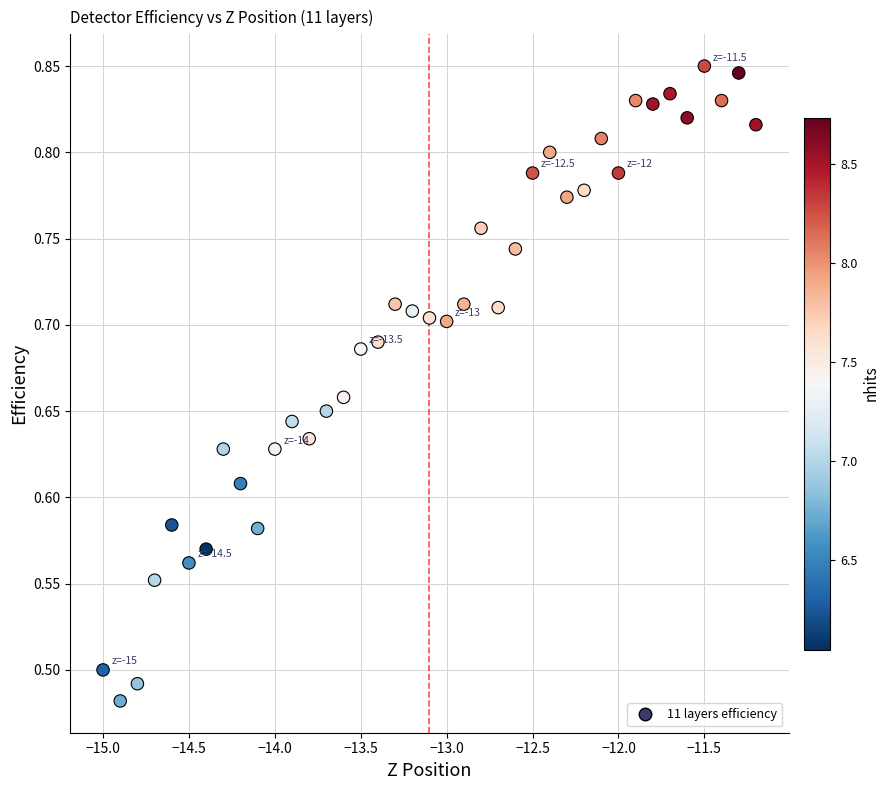

What is the range of Y values (max minus min)?

0.4